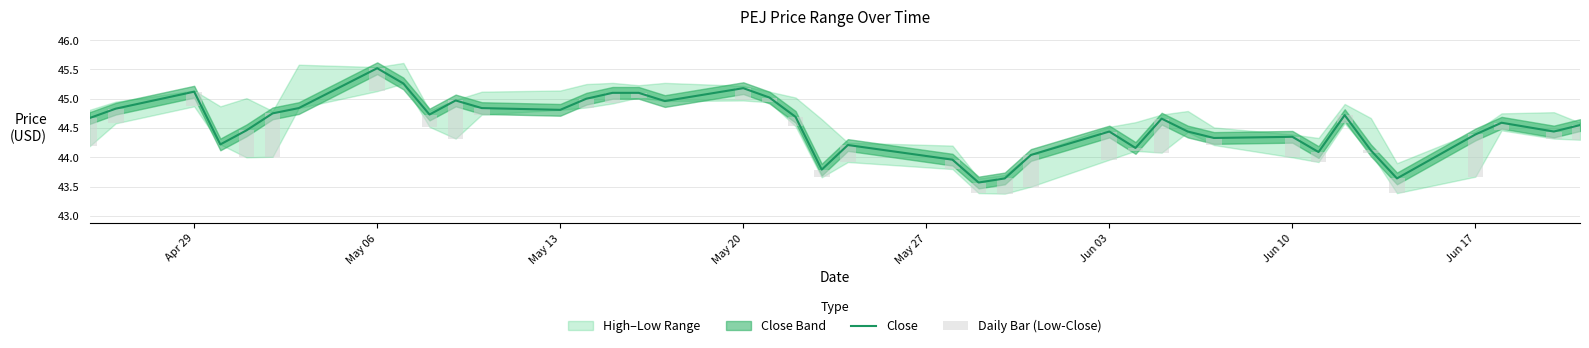

Which series has the largest range (max minus min)?

Close